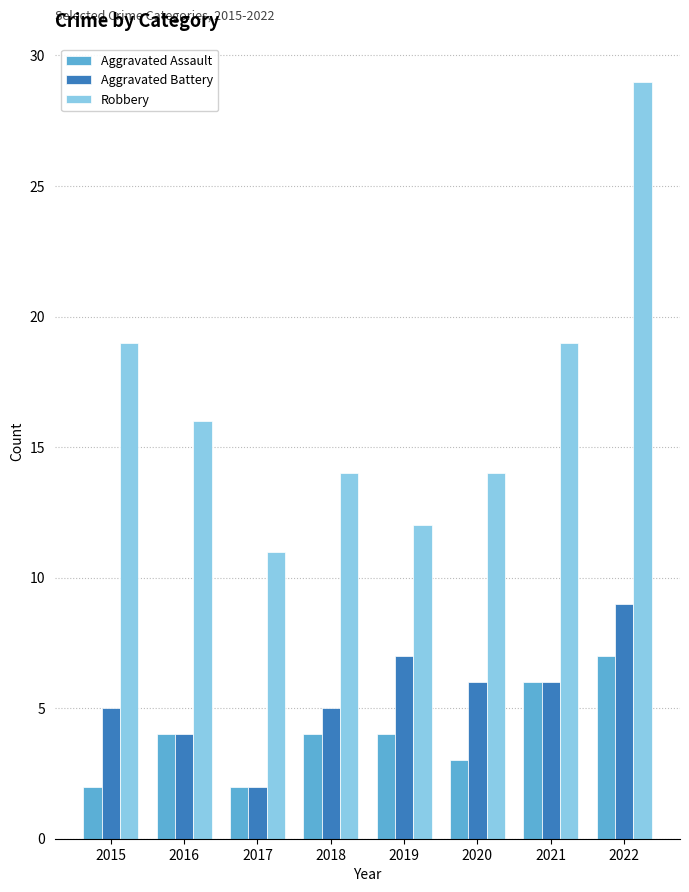

What is the value of the Robbery bar at the 7th from the left?

19